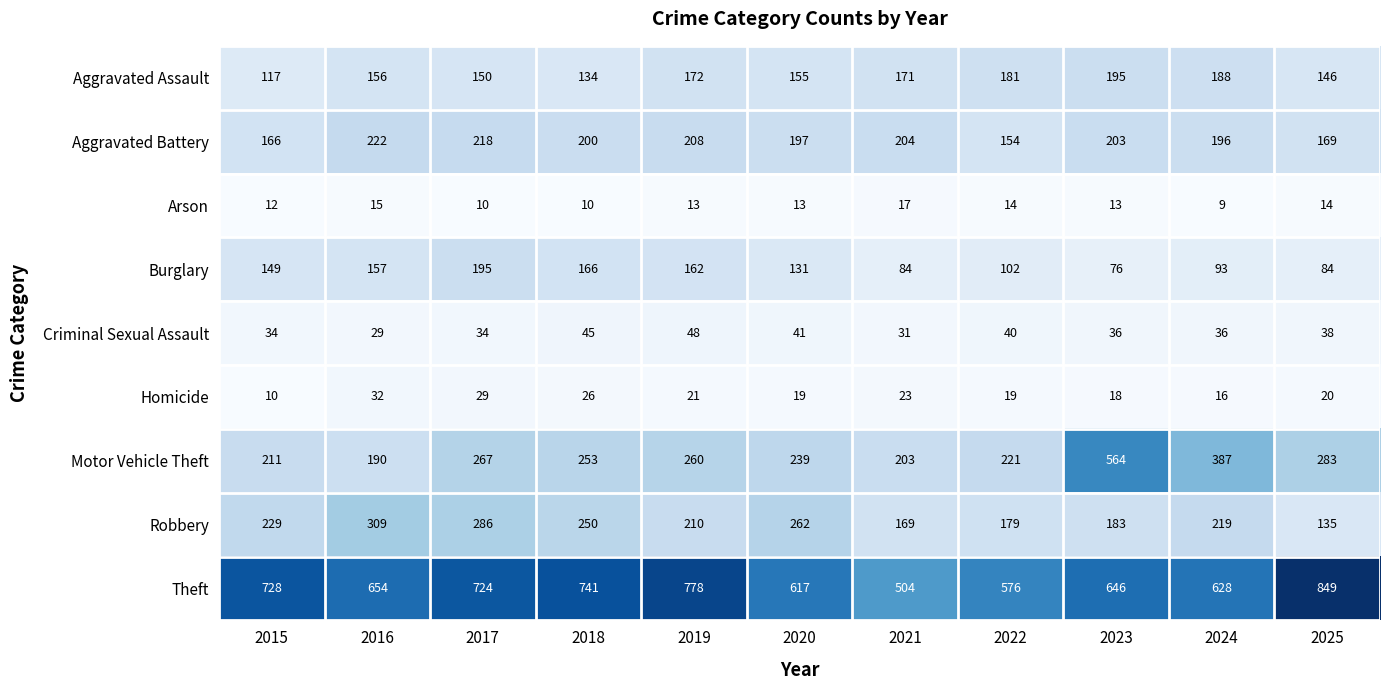

At 2019, list the series in order from largest to smallest.

Theft, Motor Vehicle Theft, Robbery, Aggravated Battery, Aggravated Assault, Burglary, Criminal Sexual Assault, Homicide, Arson